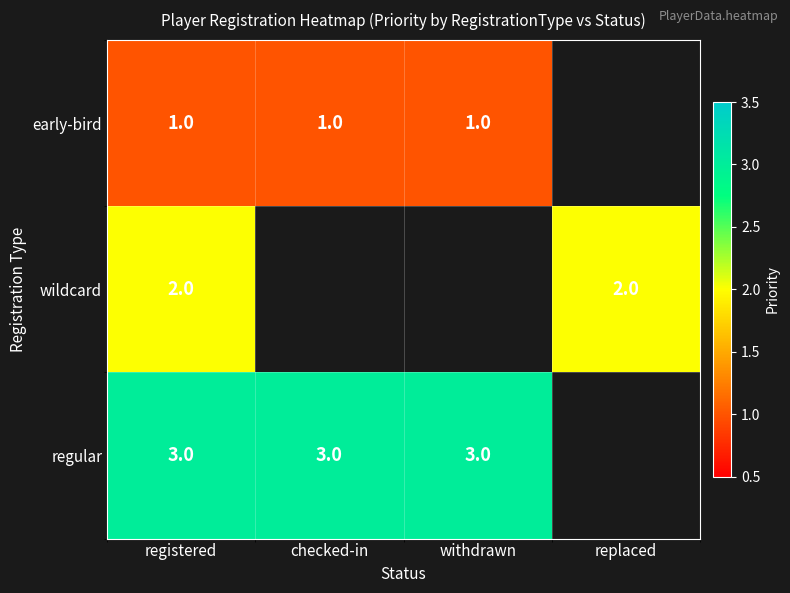

The value of early-bird at withdrawn is 0. True or false?

False